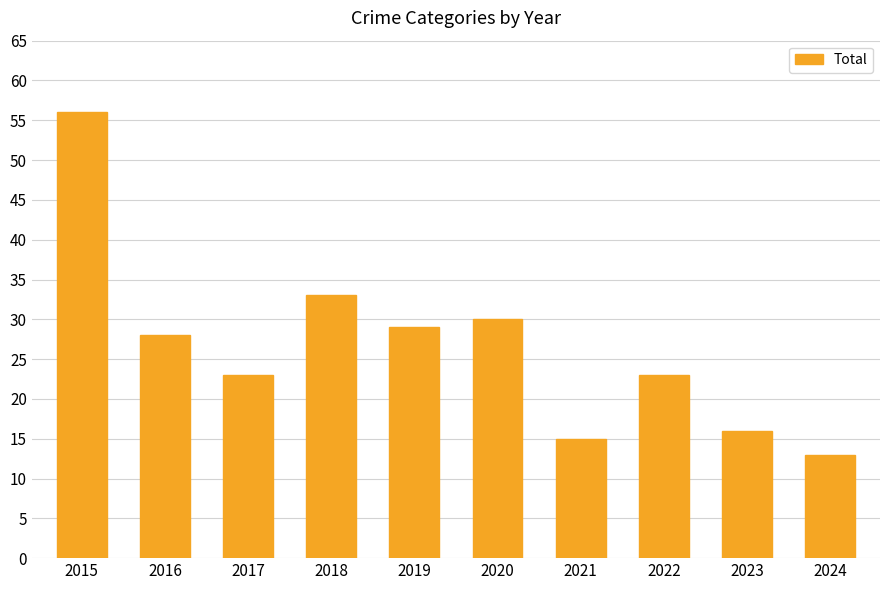

Count the number of data series in this chart.

1